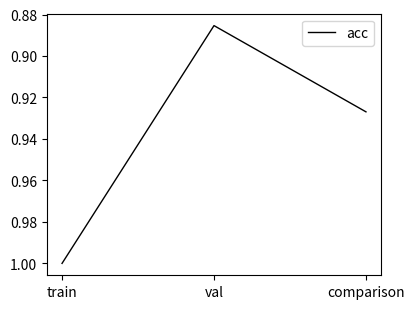

Which has a higher value, val or train?

train